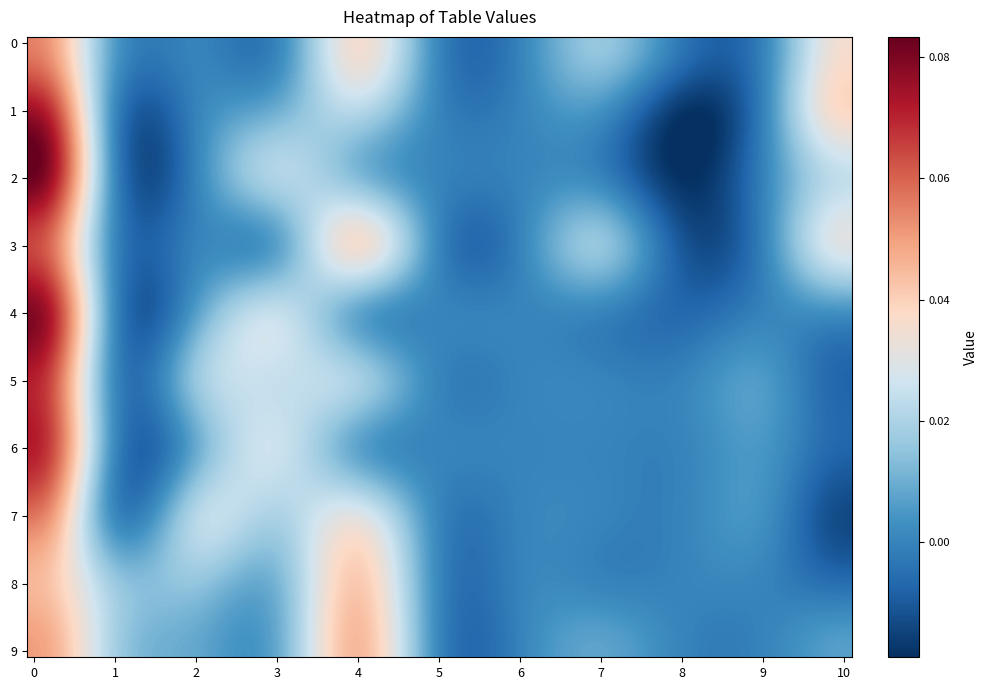

Which series has the largest total across all categories?

9